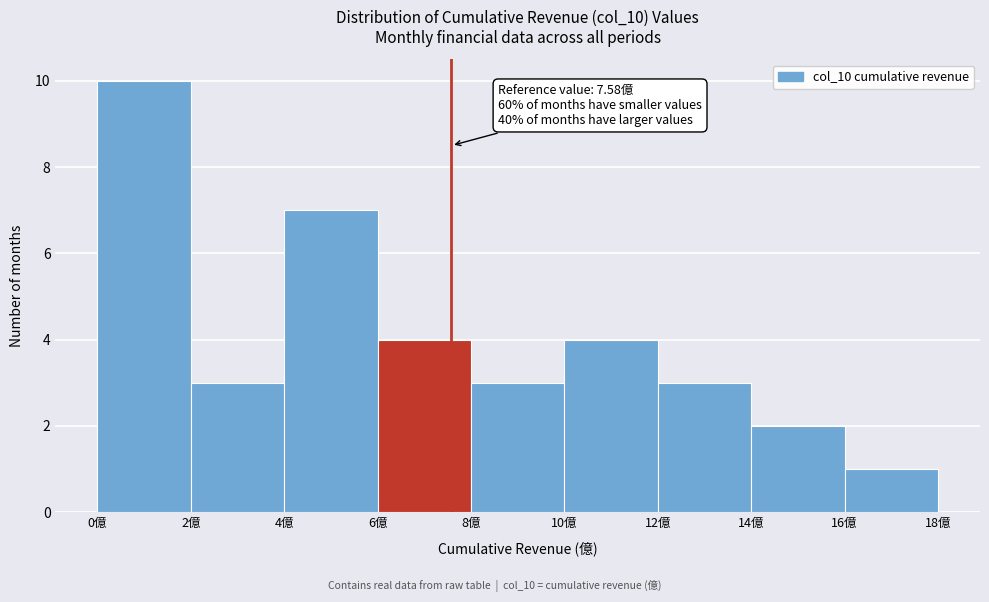

Over which range of the x-axis is the bar tallest?

0 to 2